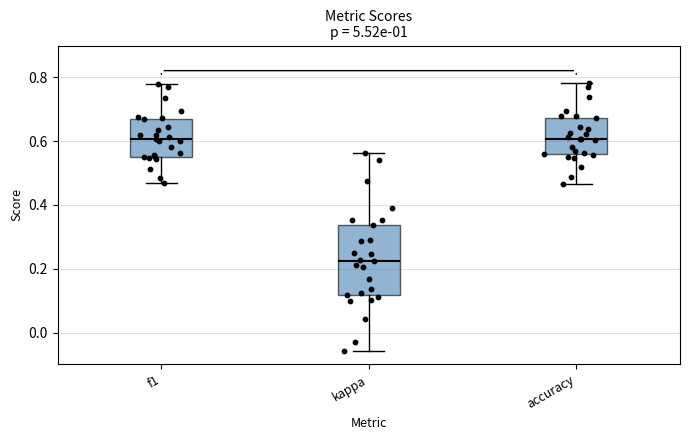

Comparing the boxes themselves (not the whiskers), which one is the tallest?

kappa